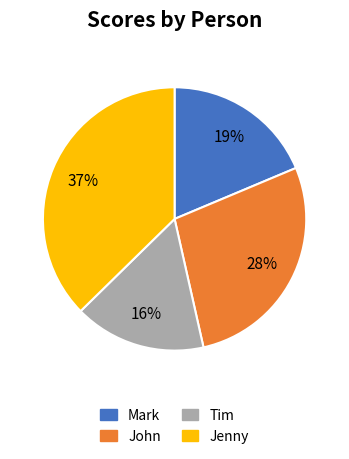

Is it true that Mark is 25% of the pie?

False